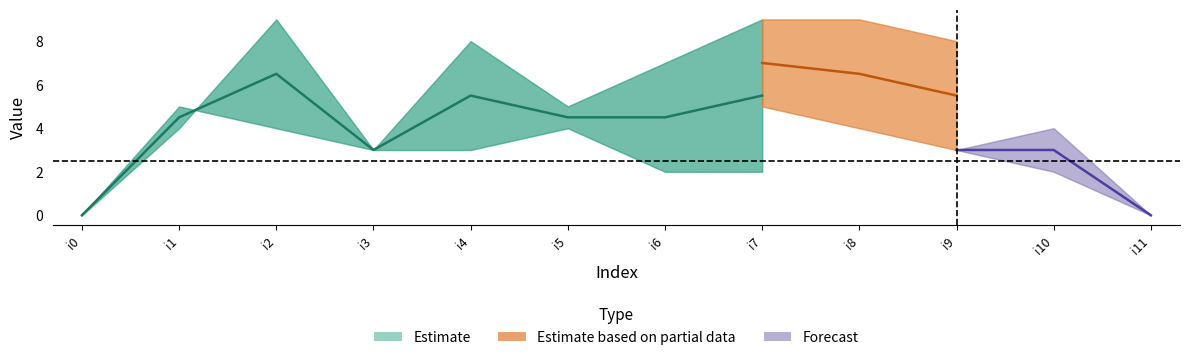

How many series are shown in this chart?

3